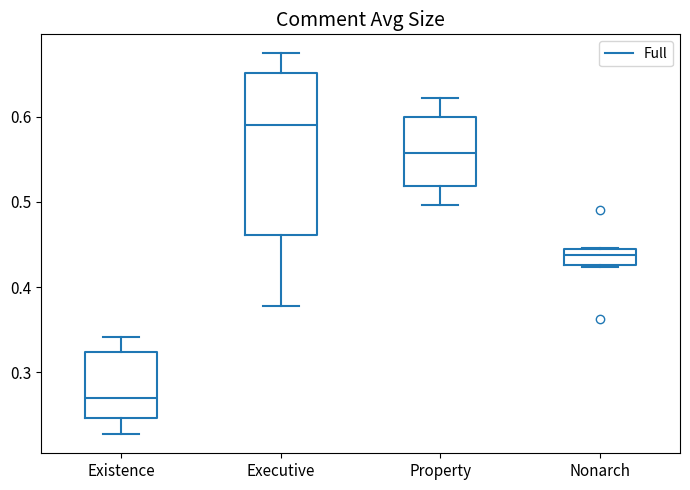

Reading left to right, transcribe this box plot: for each box, give where its median line is, the range the box spans, and where its two whiskers end, as read against the y-axis. The values are not printed on the chart, so give them approximately, as read against the axis.

Existence: median 0.27, box 0.25 to 0.32, whiskers 0.23 to 0.34
Executive: median 0.59, box 0.46 to 0.65, whiskers 0.38 to 0.67
Property: median 0.56, box 0.52 to 0.60, whiskers 0.50 to 0.62
Nonarch: median 0.44, box 0.43 to 0.45, whiskers 0.42 to 0.45